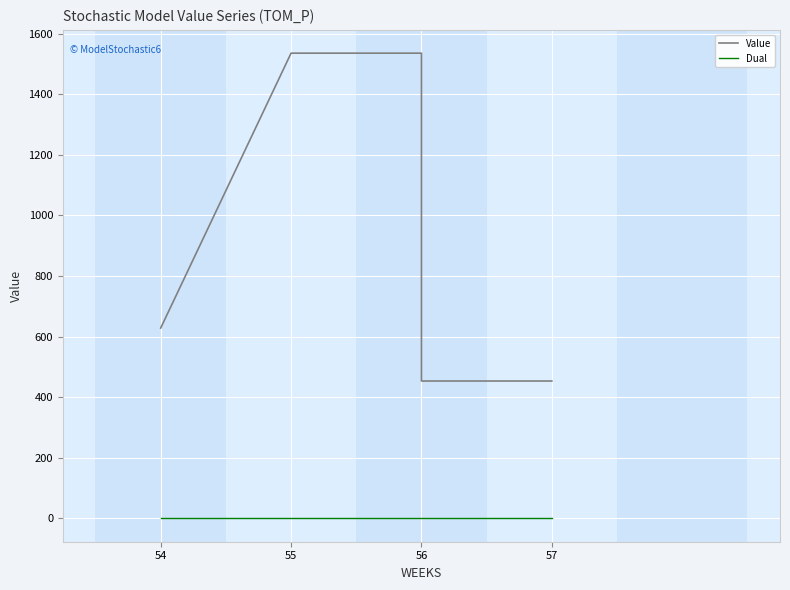

At which label is Value closest to 994?

54